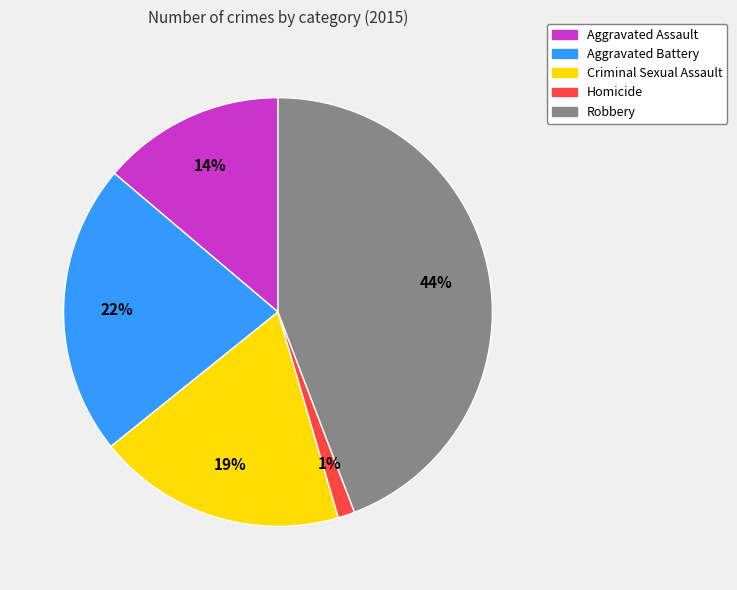

Does Criminal Sexual Assault represent more than half of the total?

No